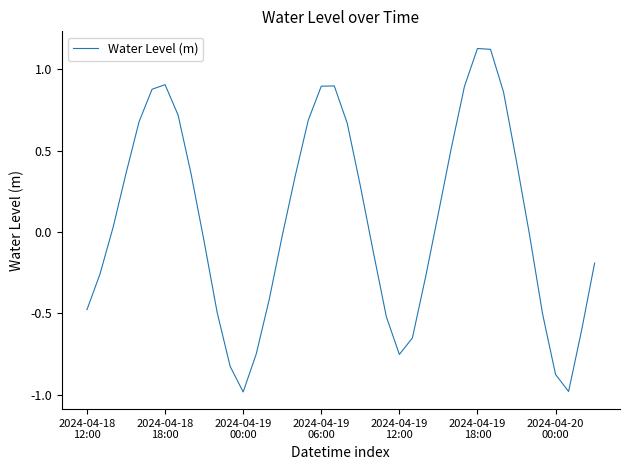

Does the chart have visible grid lines?

No